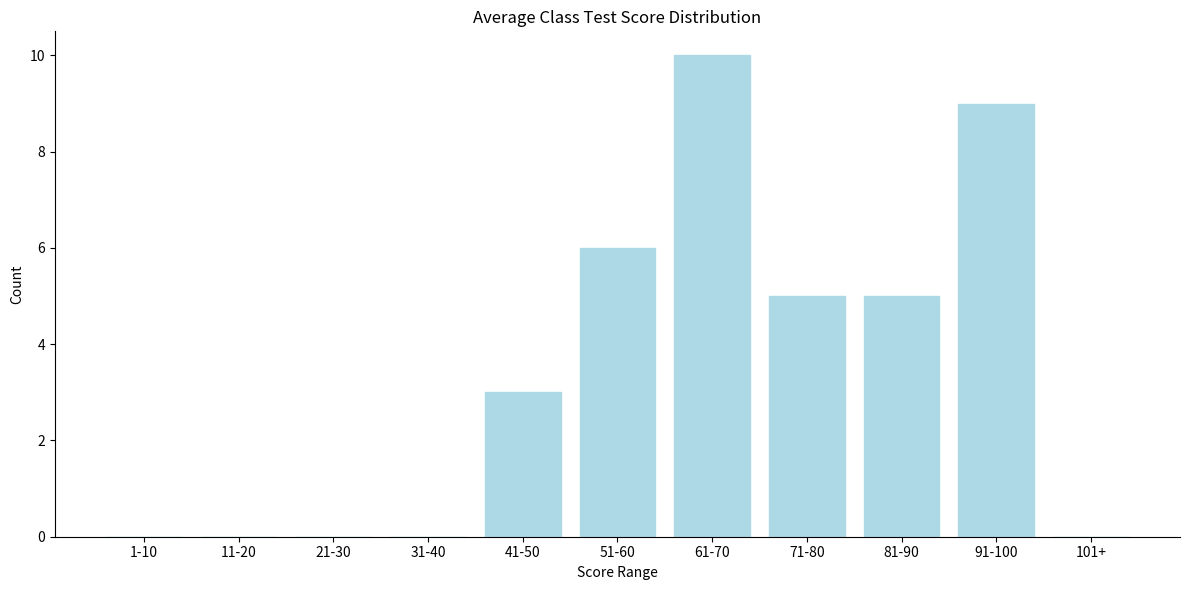

Reading left to right, what are all the values shown in this chart?

1-10=0	11-20=0	21-30=0	31-40=0	41-50=3	51-60=6	61-70=10	71-80=5	81-90=5	91-100=9	101+=0